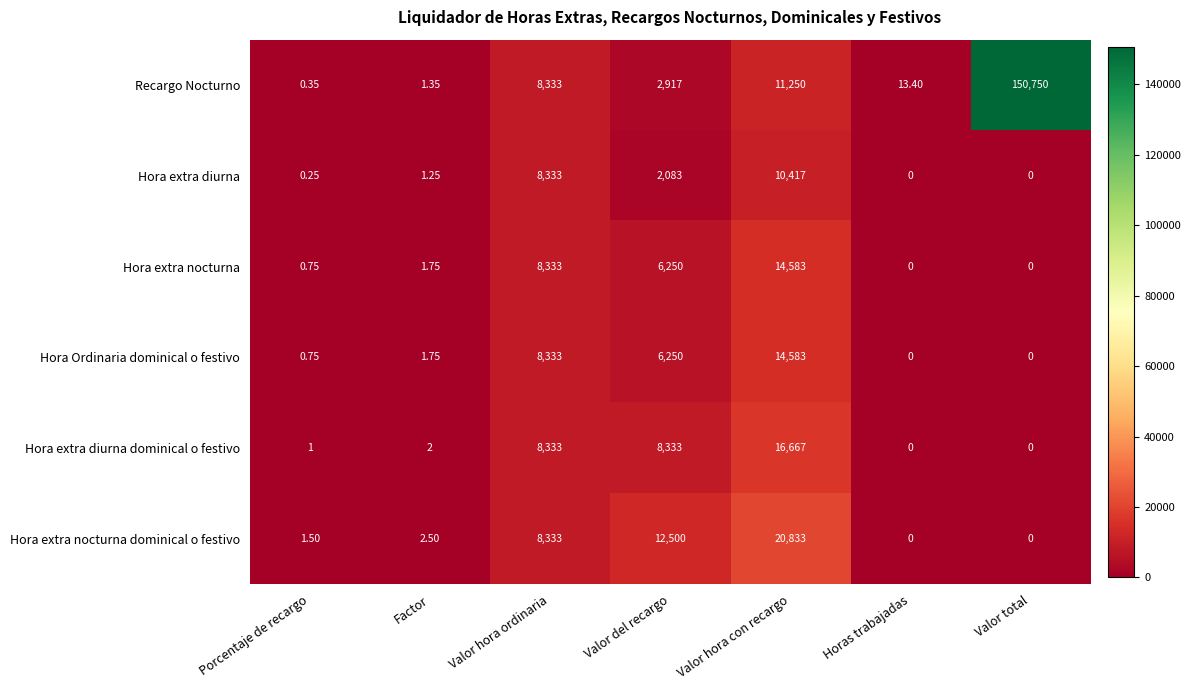

At which label does Hora extra diurna dominical o festivo reach its peak?

Valor hora con recargo